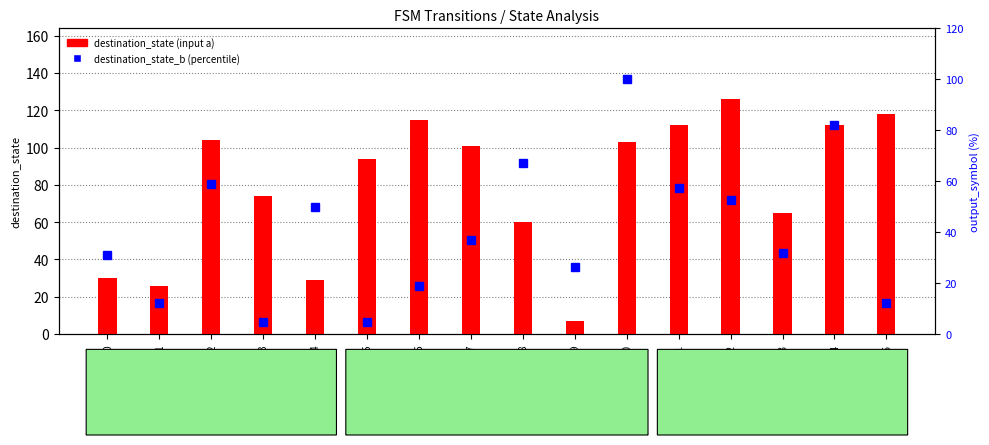

Rank the categories by destination_state_b (percentile) value from lowest to highest.

state_3, state_5, state_1, state_15, state_6, state_9, state_0, state_13, state_7, state_4, state_12, state_11, state_2, state_8, state_14, state_10